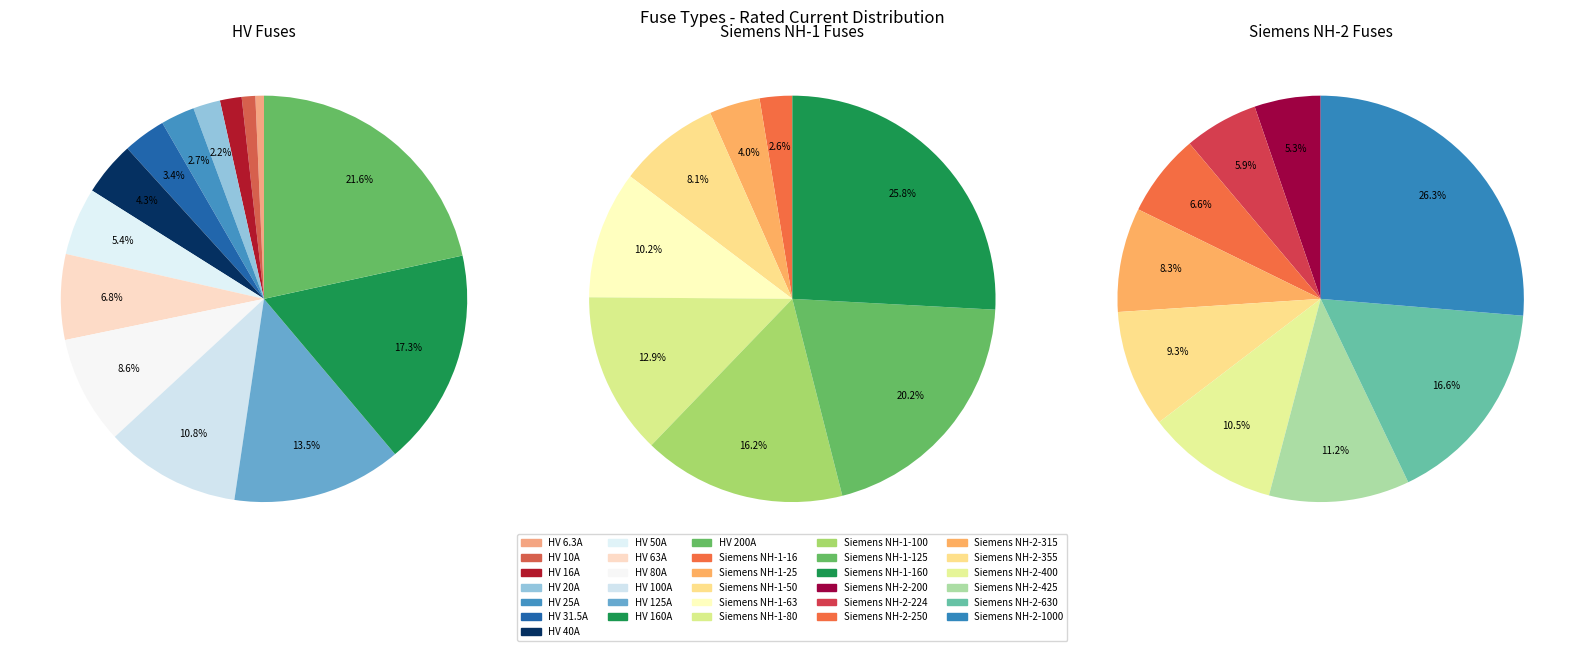

Is it true that HV 10A is 7% of the pie?

False